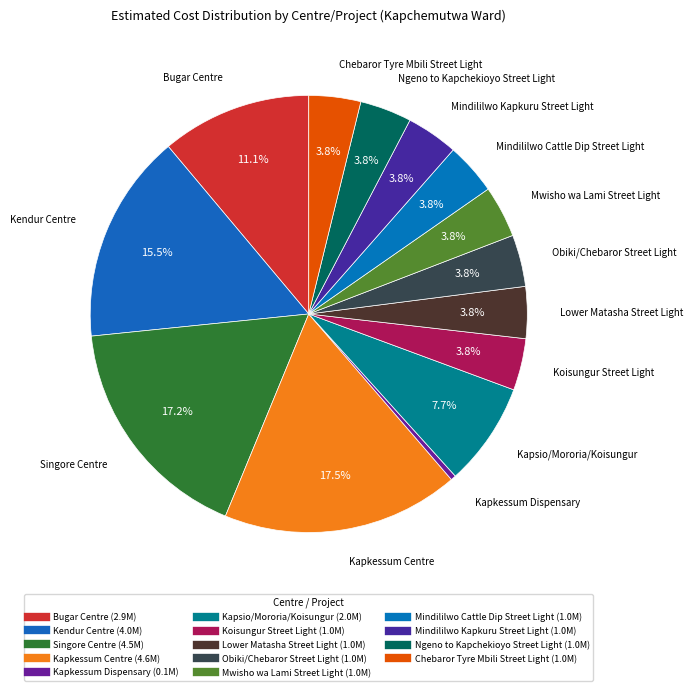

Which slice is the smallest?

Kapkessum Dispensary